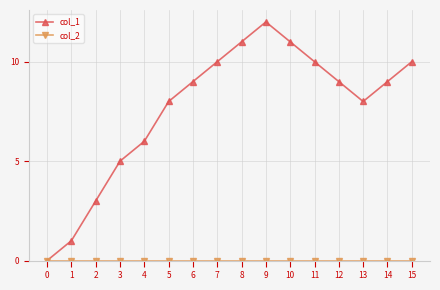

What is the average value of the col_1 series?

8